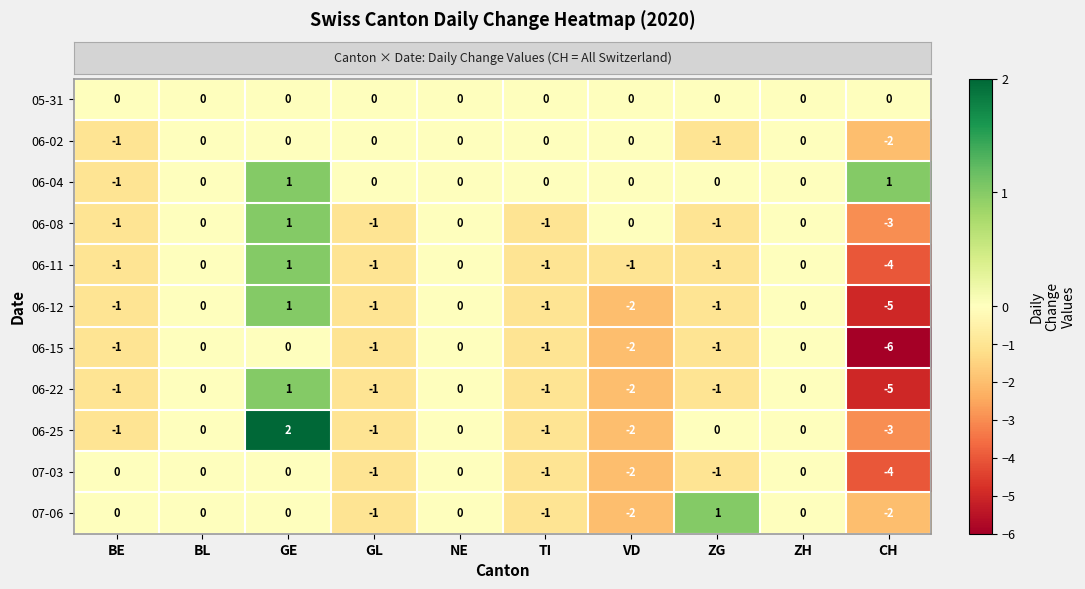

At which category is the sum across all series the highest?

GE